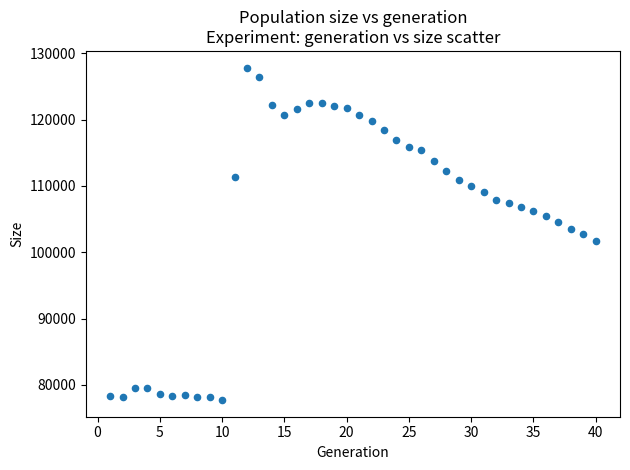

What is the range of X values (max minus min)?

39